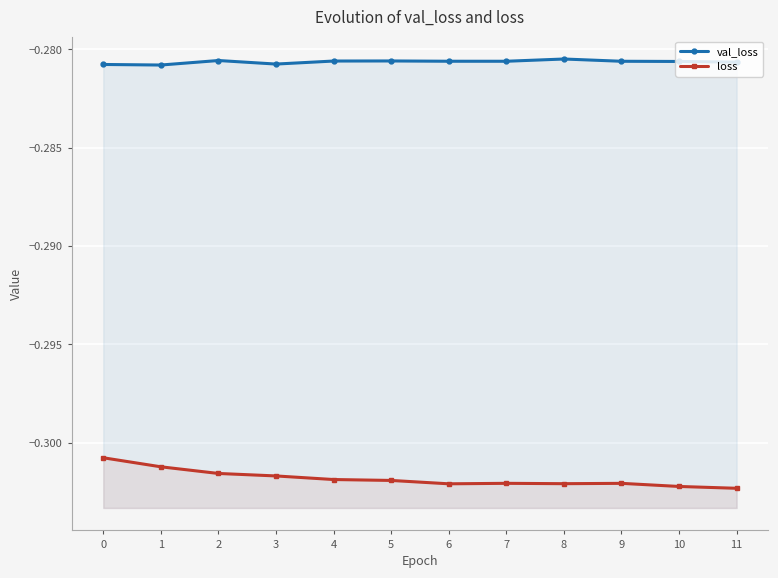

Which has a higher value, 2 or 7?

2